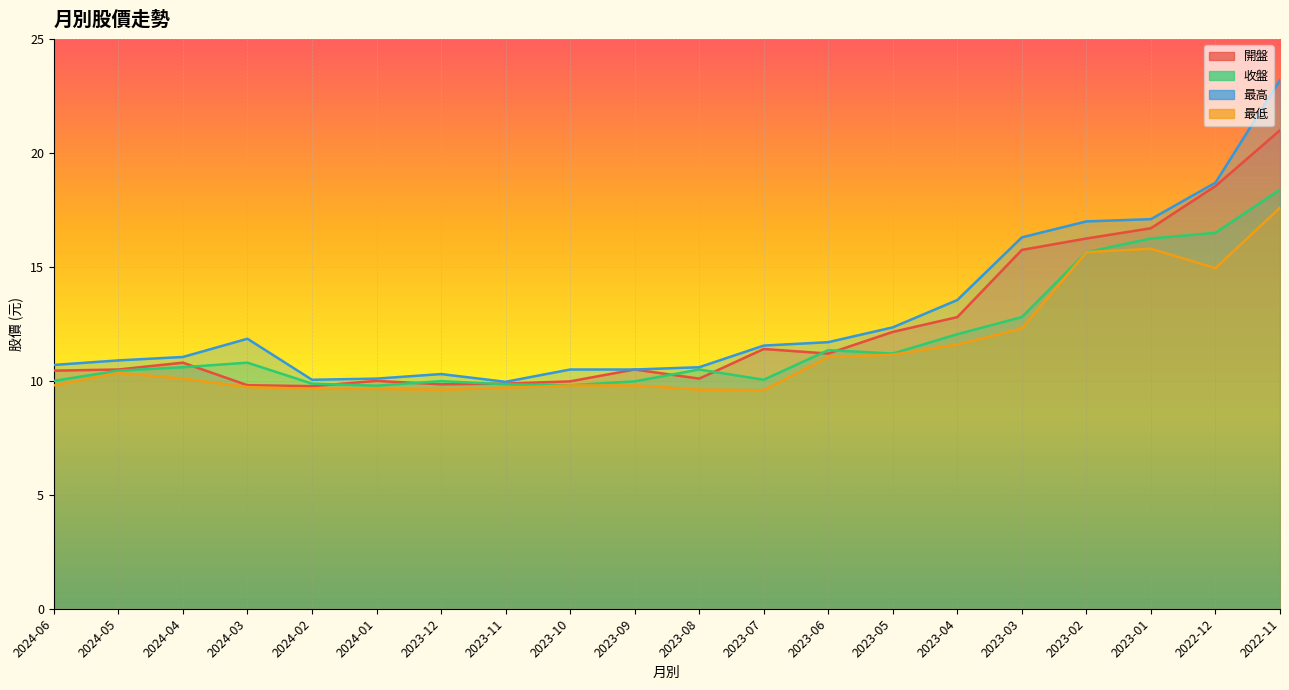

Which series changed the most between 2023-05 and 2023-01?

收盤